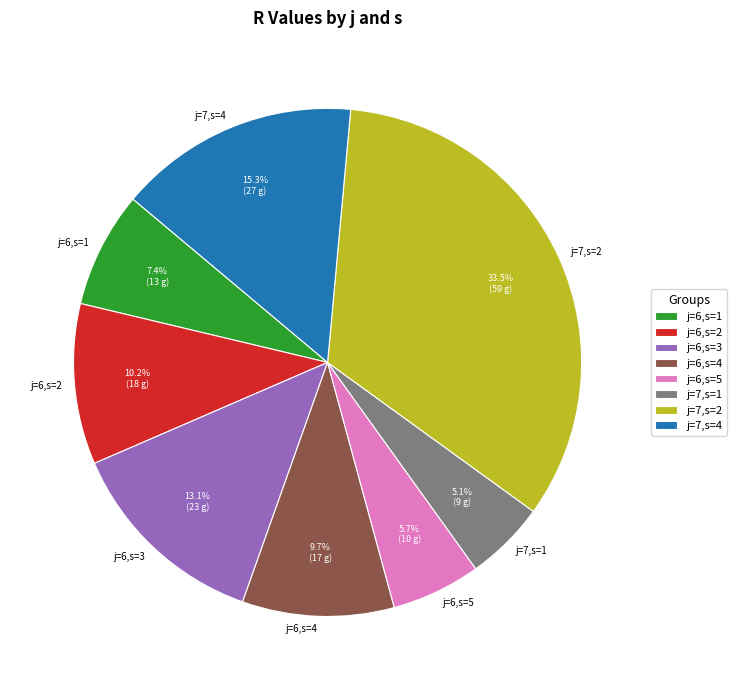

Count the number of slices in the pie.

8